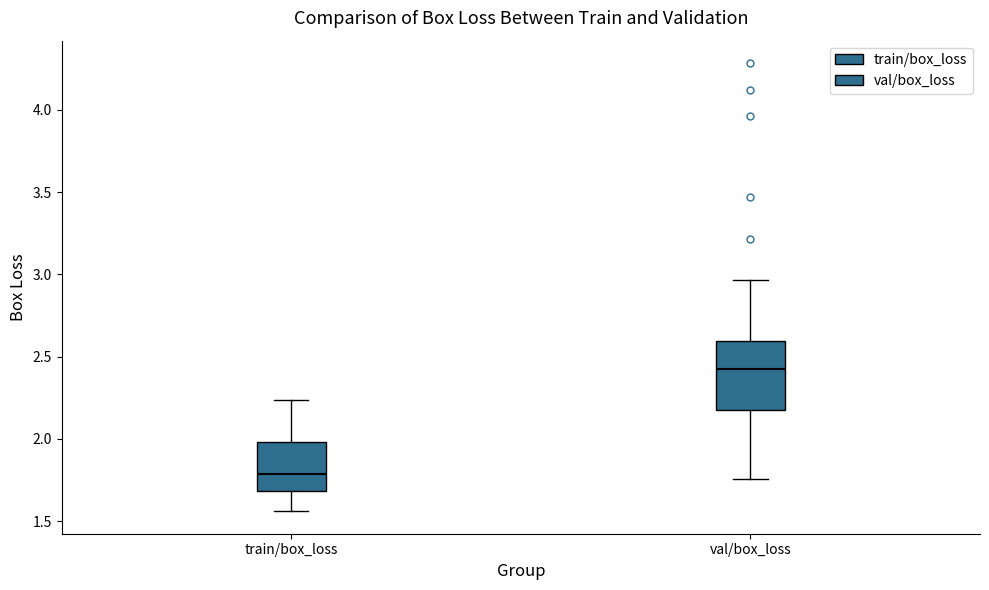

Reading left to right, read every box against the y-axis: the position of its median line, the range the box covers, and the ends of its whiskers. The values are not printed on the chart, so give them approximately, as read against the axis.

train/box_loss: median 1.80, box 1.70 to 2.00, whiskers 1.55 to 2.25
val/box_loss: median 2.45, box 2.20 to 2.60, whiskers 1.75 to 2.95